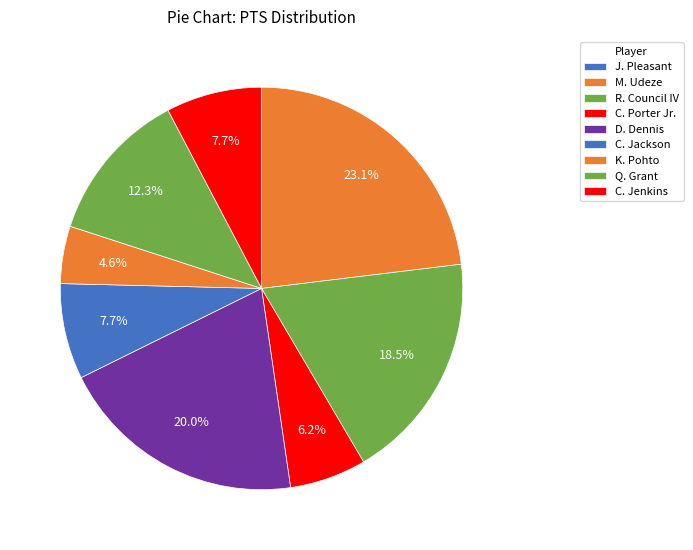

What percentage is the C. Porter Jr. slice, to the nearest percent?

6%